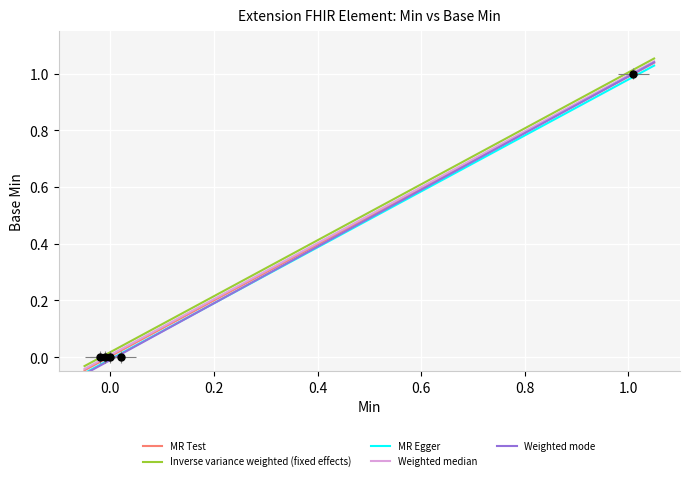

The value at 0 is 0. True or false?

True